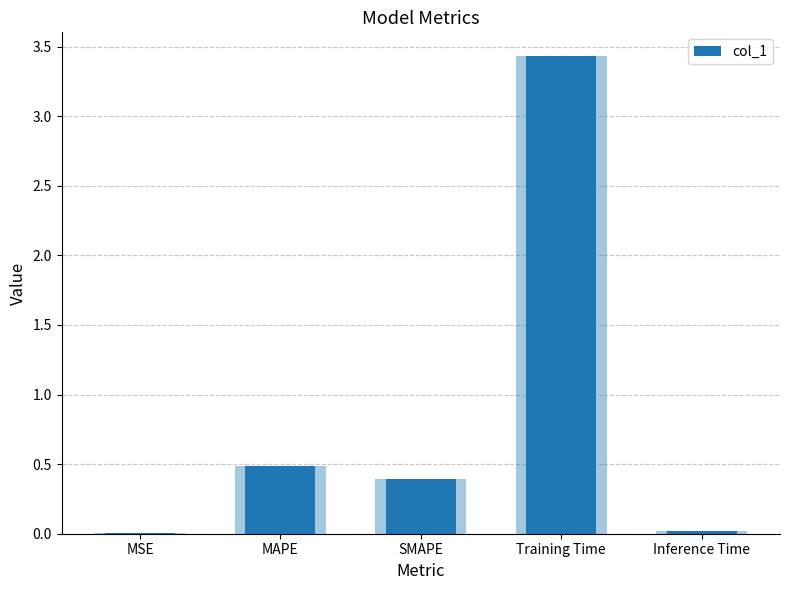

Which has a higher value, Training Time or MSE?

Training Time